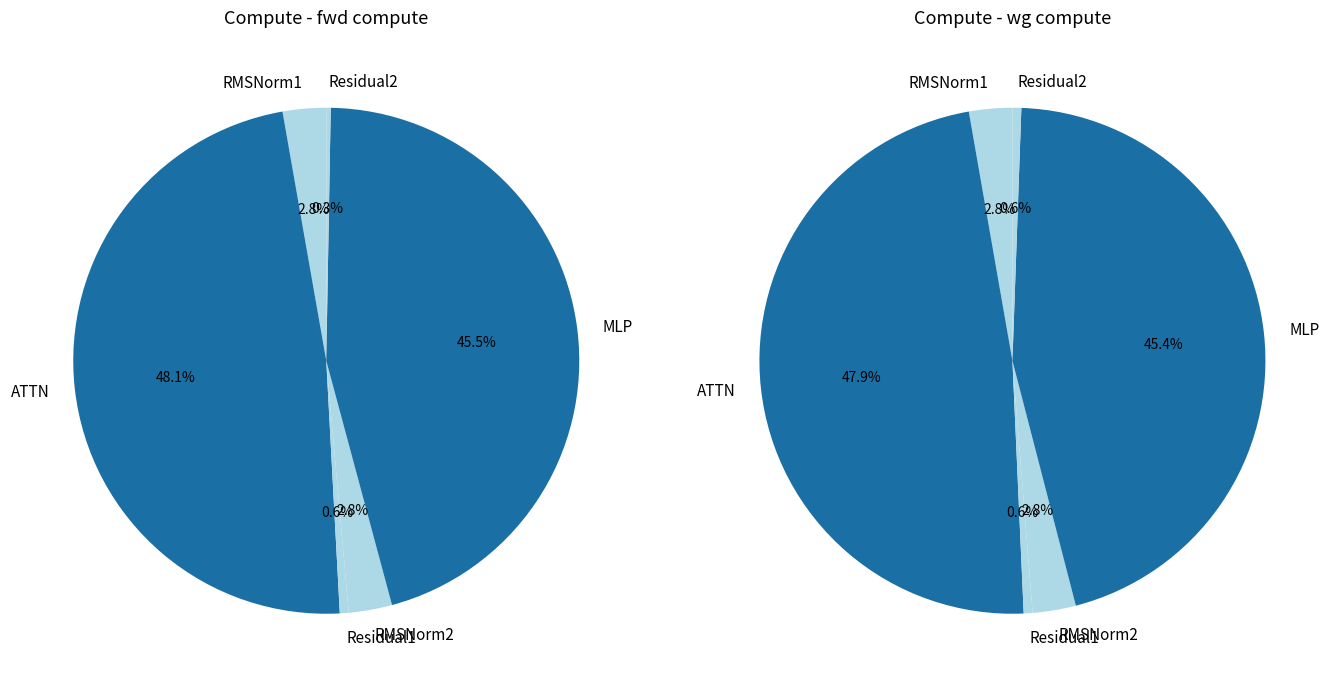

True or false: MLP accounts for 46% of the total.

True